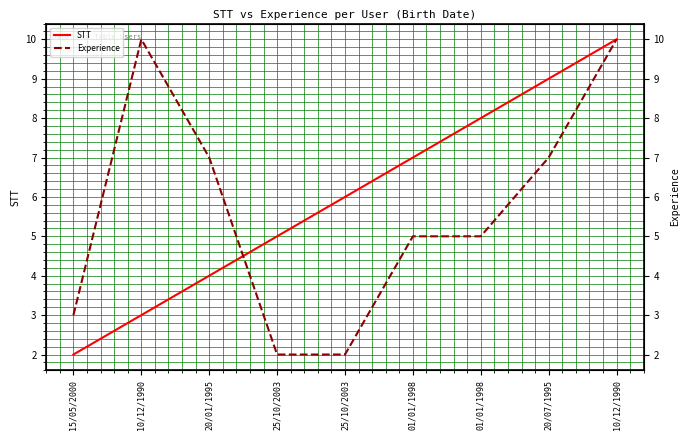

At which category does Experience reach its first local peak?

10/12/1990